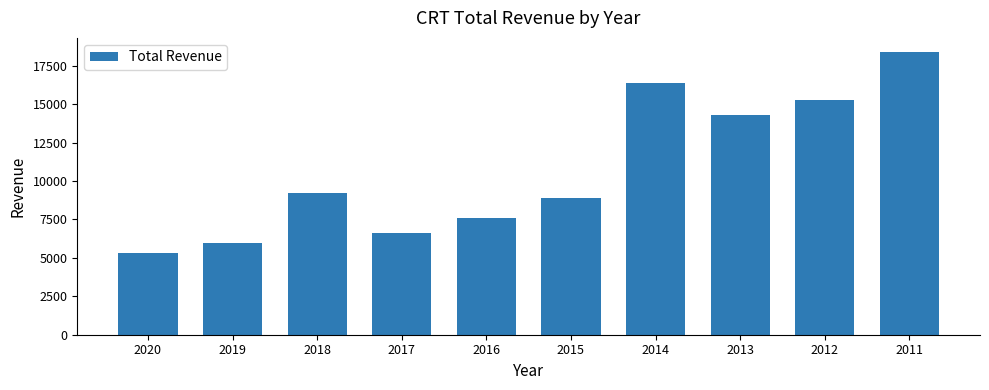

What is the value of the 2nd bar from the left?

6000